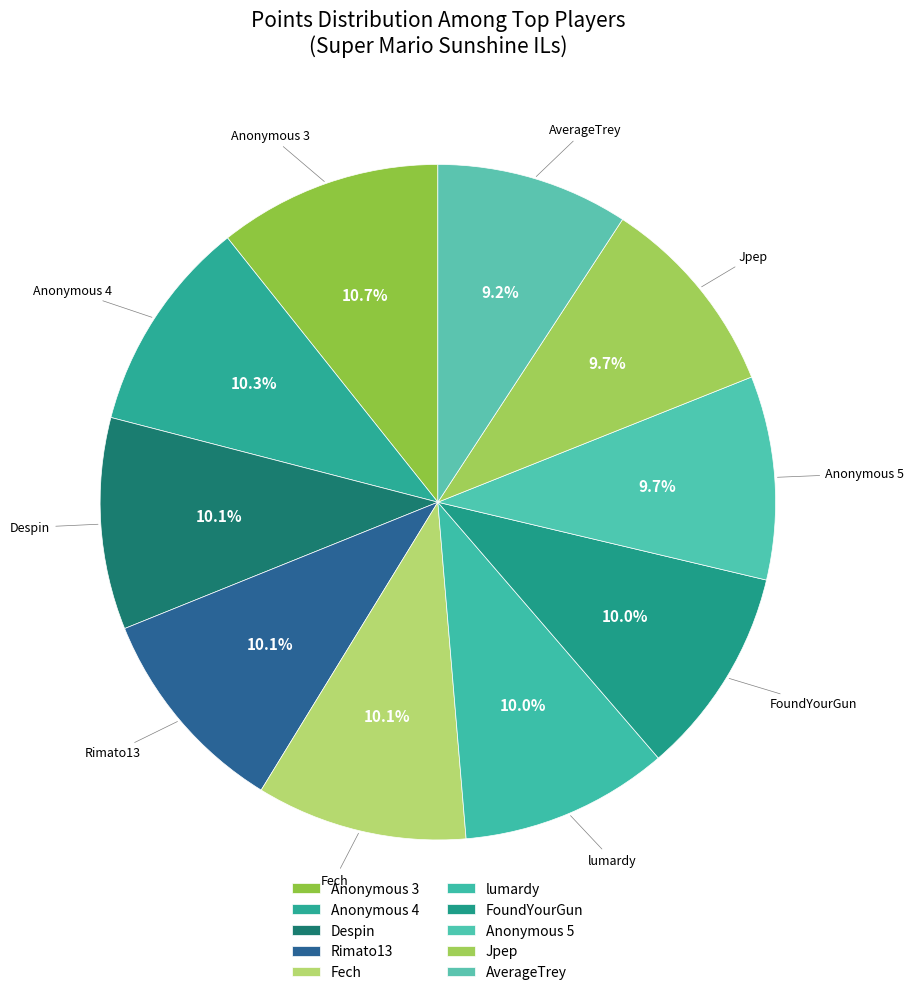

What percentage is the Jpep slice, to the nearest percent?

10%